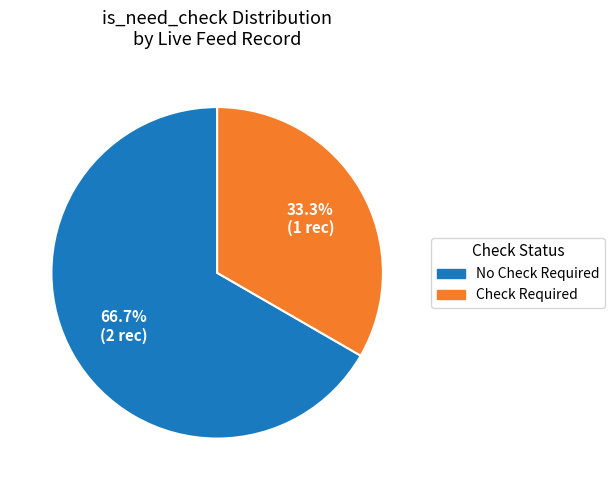

To the nearest percent, what is the difference between the largest and smallest slice percentages?

33%